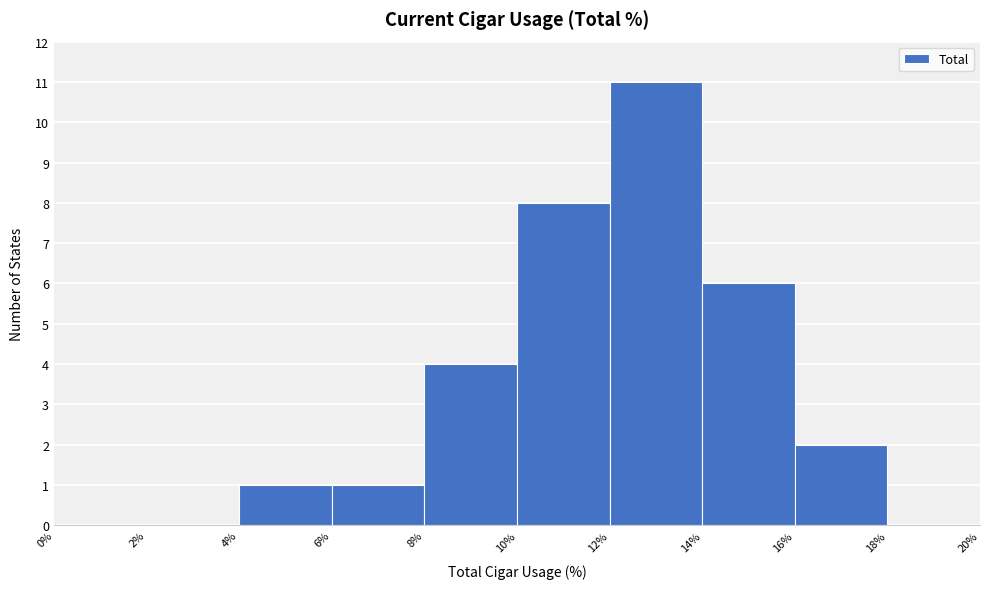

How tall is the bar that spans 12% to 14% on the x-axis? The values are not printed on the chart, so give them approximately, as read against the axis.

11